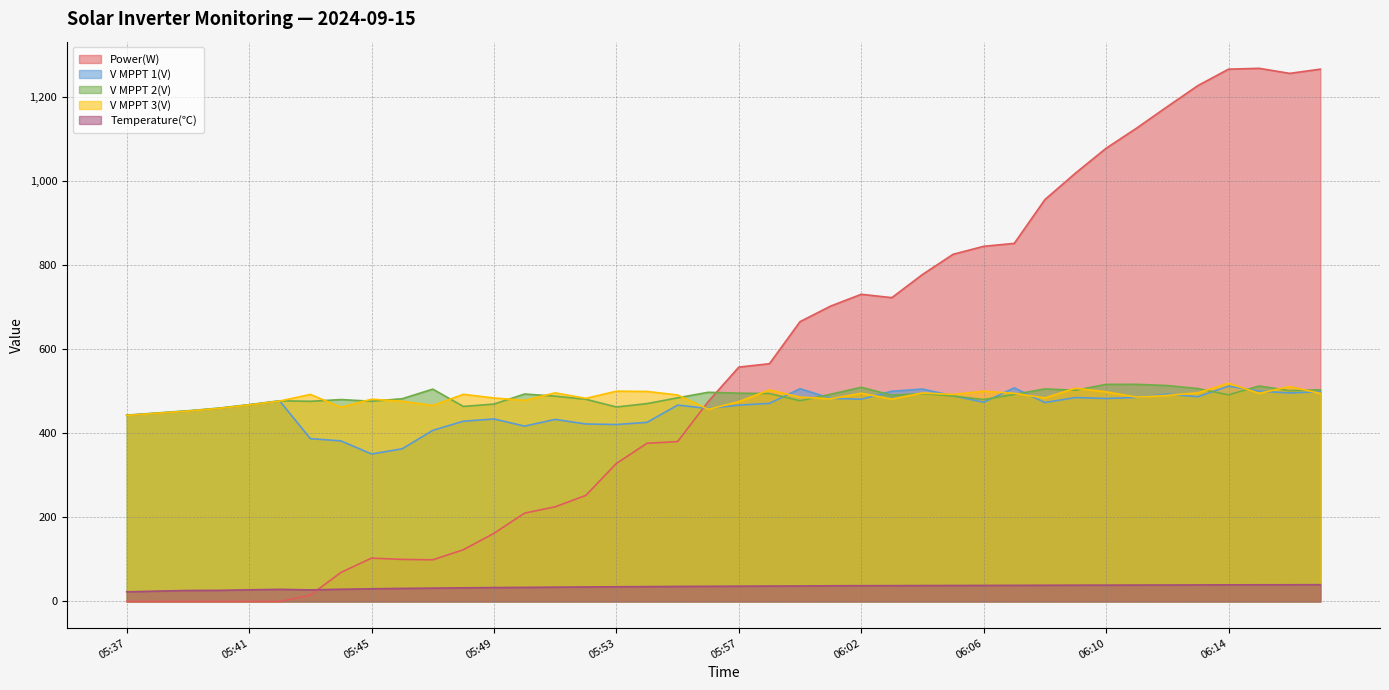

True or false: V MPPT 2(V) has a value of 448.0 at 05:38.

True